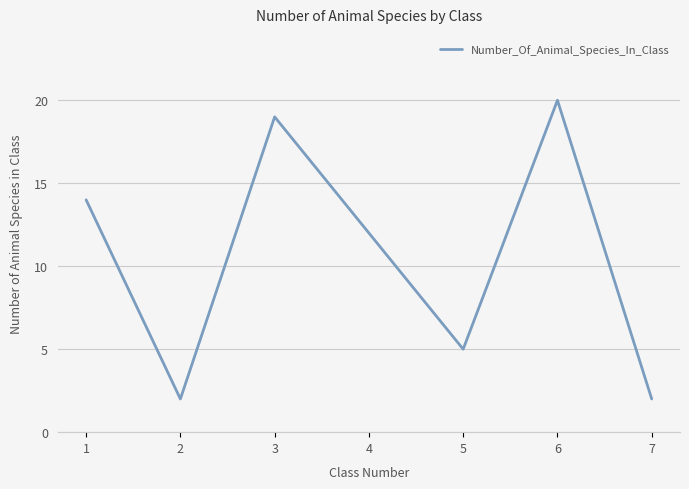

What is the difference between the maximum and second lowest values?

18